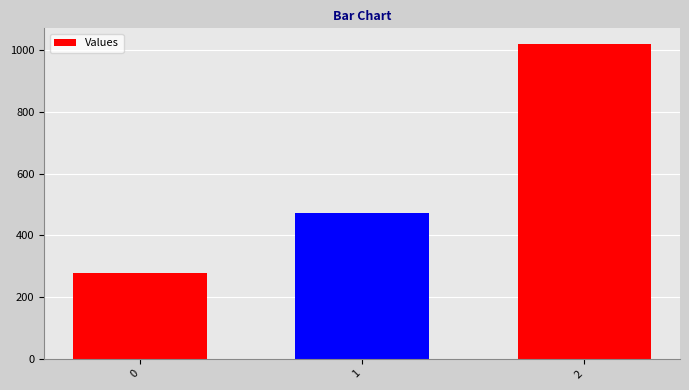

Where is the data nearest to the value 648?

1